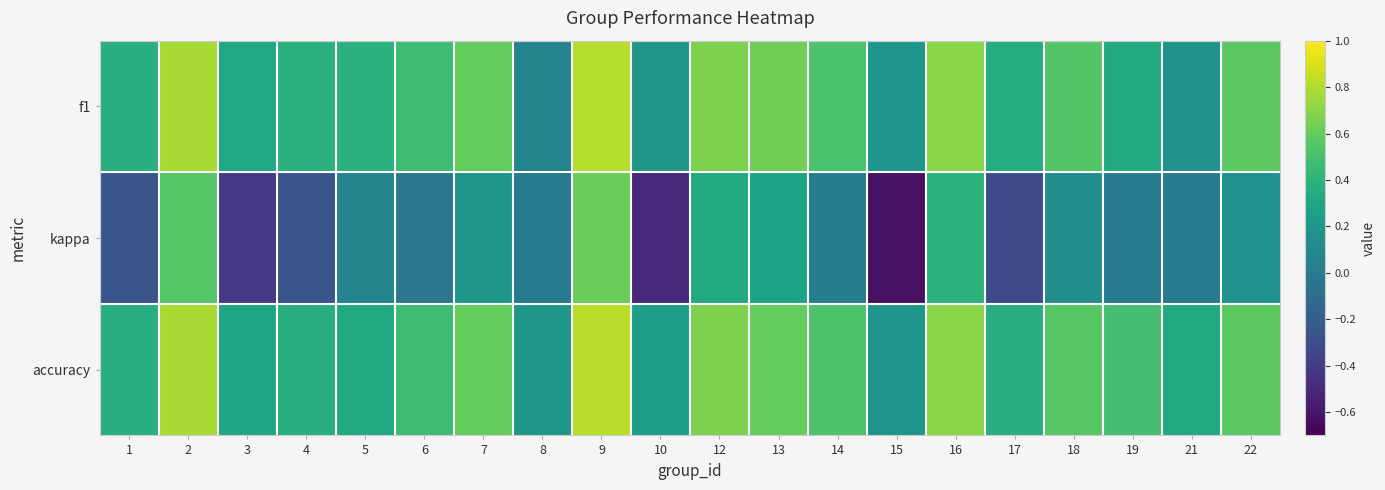

List the series in order of their peak value, lowest first.

kappa, f1, accuracy